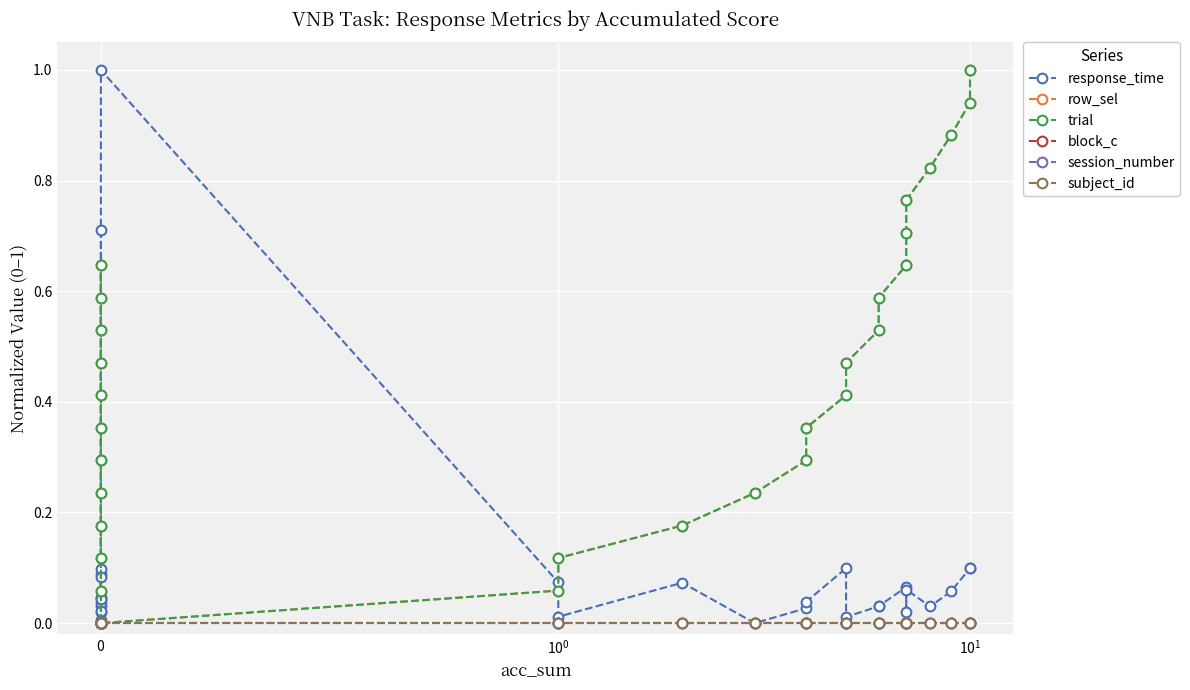

Reading right to left, extract all data points from this chart.

response_time: 0.1	0.1	0.1	0.0	0.1	0.0	0.1	0.0	0.0	0.0	0.1	0.0	0.0	0.0	0.1	0.0	0.1	1.0	0.0	0.0	0.0	0.1	0.0	0.0	0.0	0.1	0.0	0.0	0.1	0.7
row_sel: 1.0	0.9	0.9	0.8	0.8	0.7	0.6	0.6	0.5	0.5	0.4	0.4	0.3	0.2	0.2	0.1	0.1	0.0	0.6	0.6	0.5	0.5	0.4	0.4	0.3	0.2	0.2	0.1	0.1	0.0
trial: 1.0	0.9	0.9	0.8	0.8	0.7	0.6	0.6	0.5	0.5	0.4	0.4	0.3	0.2	0.2	0.1	0.1	0.0	0.6	0.6	0.5	0.5	0.4	0.4	0.3	0.2	0.2	0.1	0.1	0.0
block_c: 0.0	0.0	0.0	0.0	0.0	0.0	0.0	0.0	0.0	0.0	0.0	0.0	0.0	0.0	0.0	0.0	0.0	0.0	0.0	0.0	0.0	0.0	0.0	0.0	0.0	0.0	0.0	0.0	0.0	0.0
session_number: 0.0	0.0	0.0	0.0	0.0	0.0	0.0	0.0	0.0	0.0	0.0	0.0	0.0	0.0	0.0	0.0	0.0	0.0	0.0	0.0	0.0	0.0	0.0	0.0	0.0	0.0	0.0	0.0	0.0	0.0
subject_id: 0.0	0.0	0.0	0.0	0.0	0.0	0.0	0.0	0.0	0.0	0.0	0.0	0.0	0.0	0.0	0.0	0.0	0.0	0.0	0.0	0.0	0.0	0.0	0.0	0.0	0.0	0.0	0.0	0.0	0.0